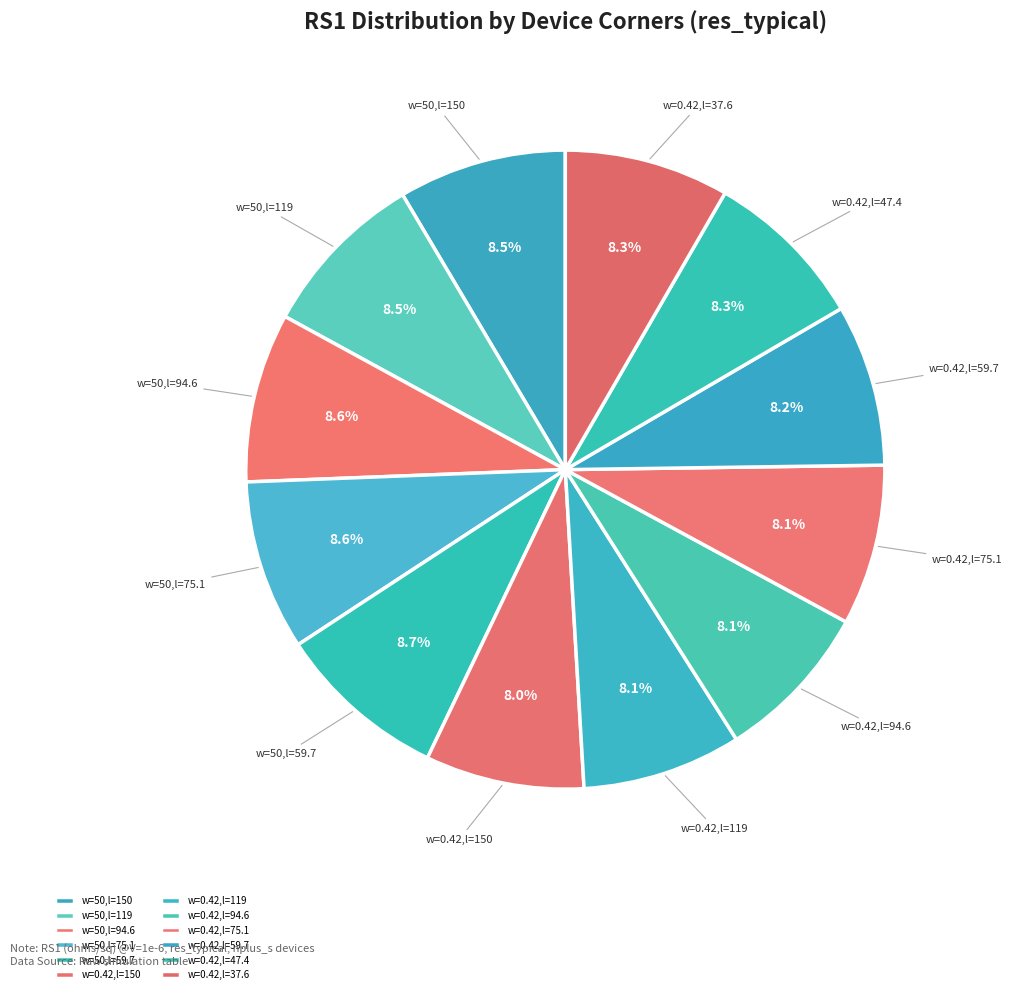

Does any single category account for the majority?

No